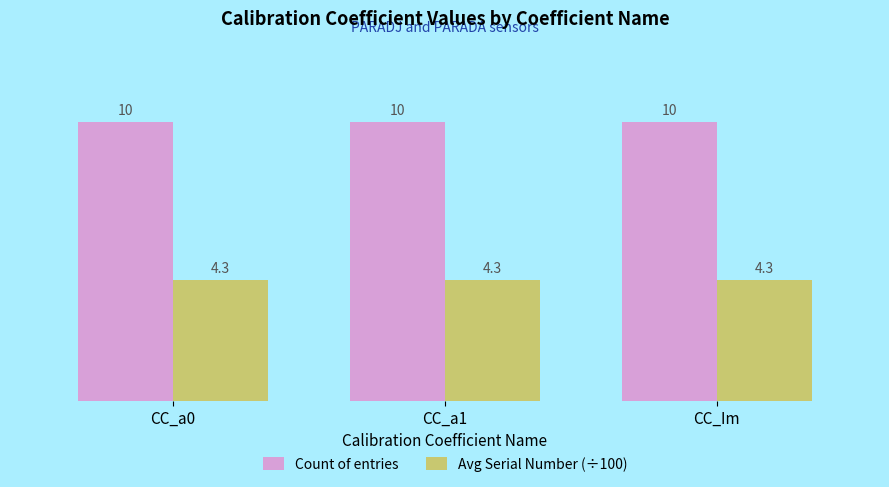

What is the minimum value shown in the chart?

4.3